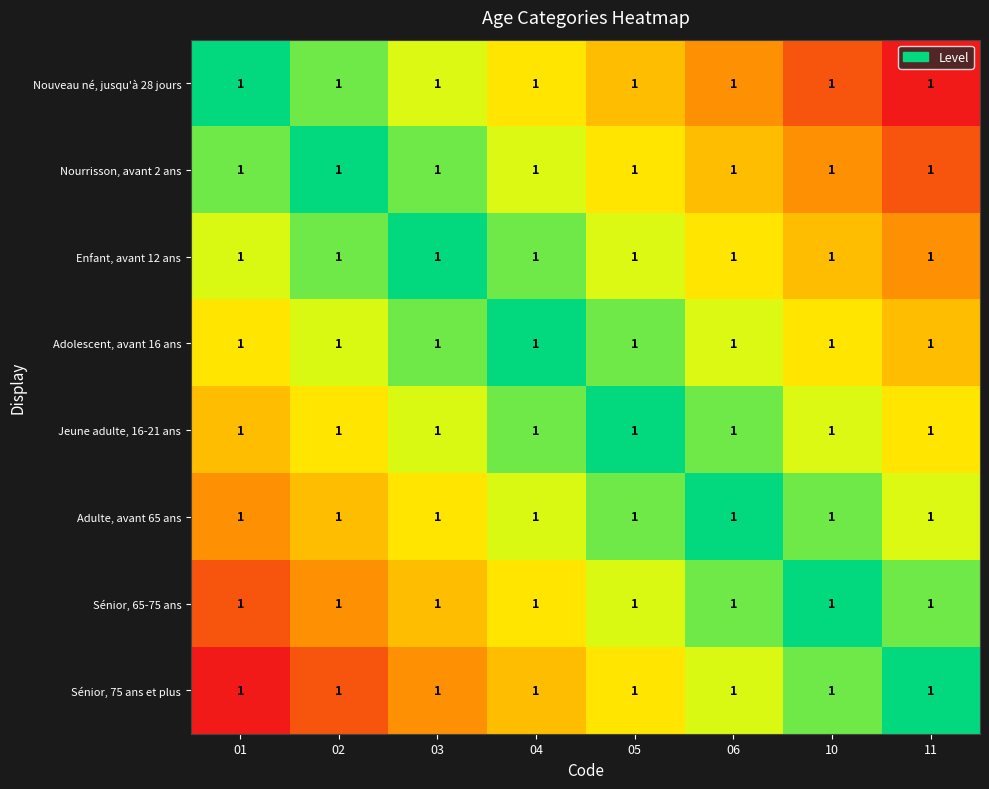

Rank the series by their maximum value, from highest to lowest.

Sénior, 75 ans et plus, Sénior, 65-75 ans, Adulte, avant 65 ans, Jeune adulte, 16-21 ans, Adolescent, avant 16 ans, Enfant, avant 12 ans, Nourrisson, avant 2 ans, Nouveau né, jusqu'à 28 jours